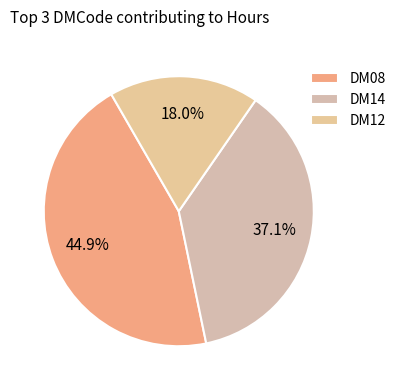

To the nearest percent, what is the combined percentage of DM12 and DM14?

55%